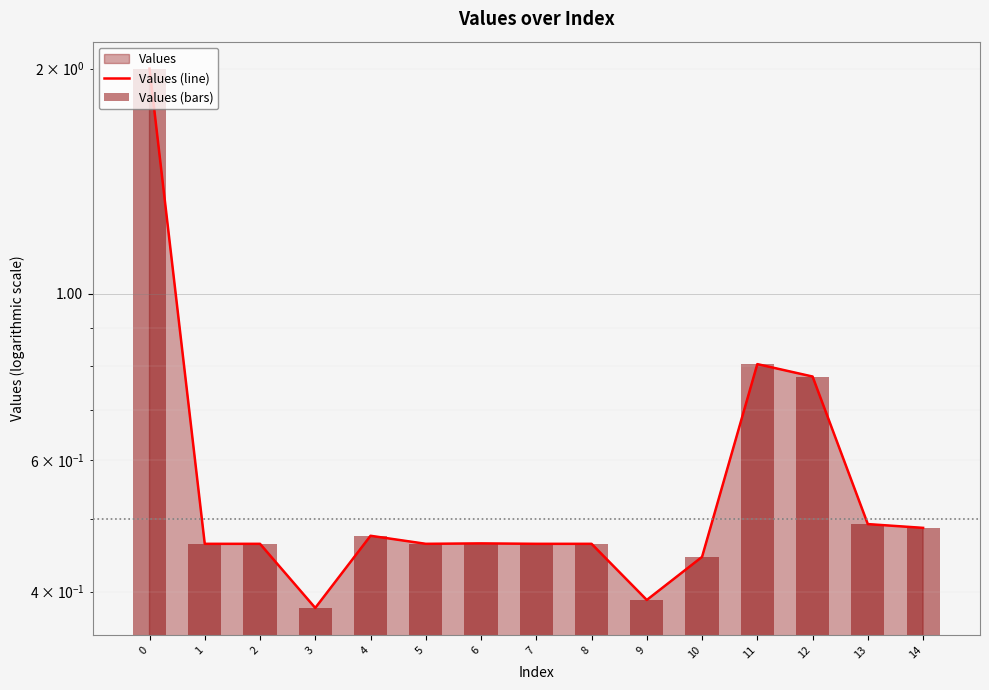

What is the value of the Values (bars) bar at the 14th from the left?

0.5